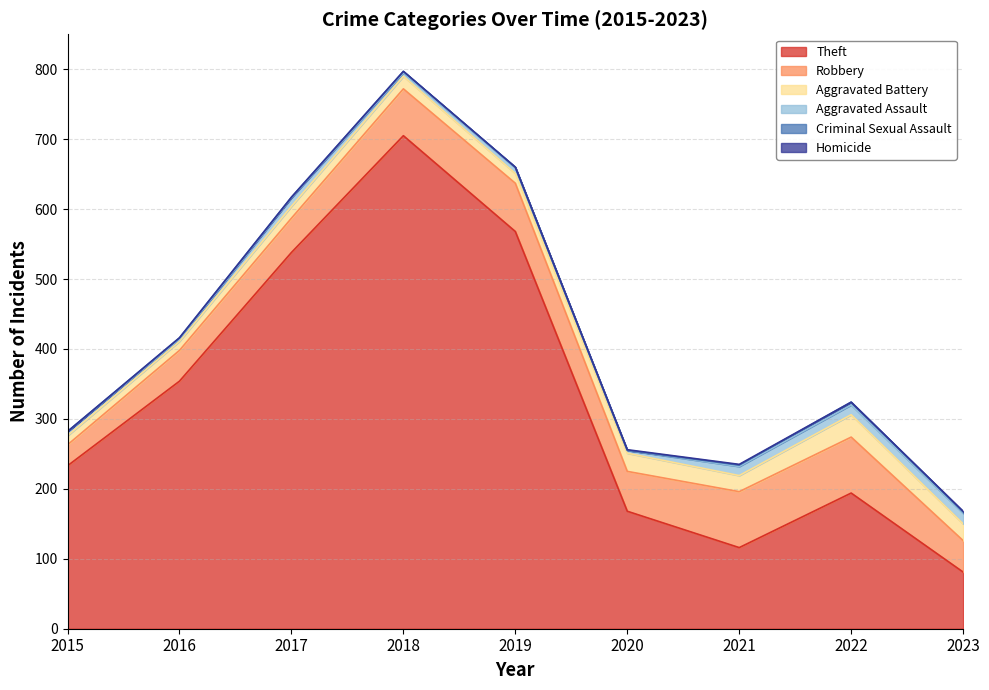

Which label corresponds to the largest value in the chart?

2018